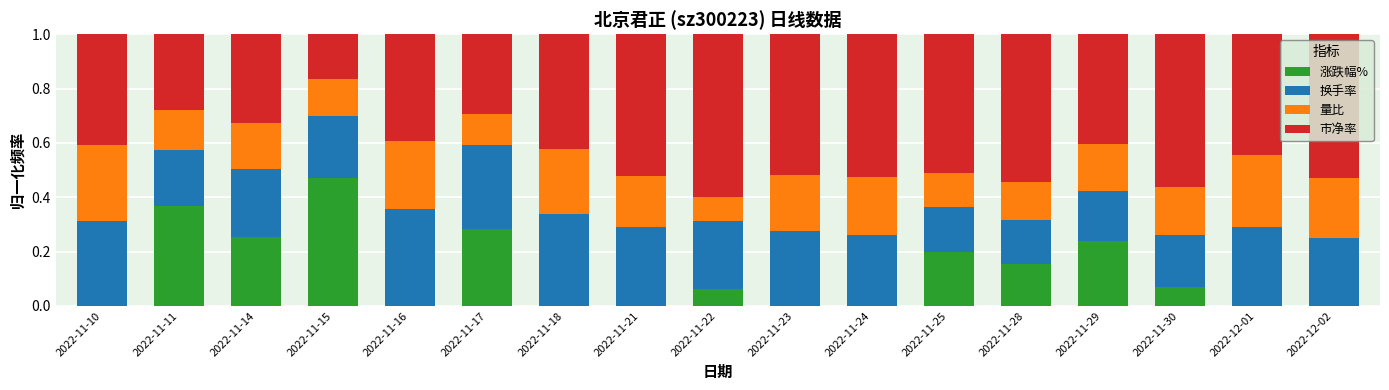

True or false: 涨跌幅% has a value of 0.0 at 2022-11-22.

False